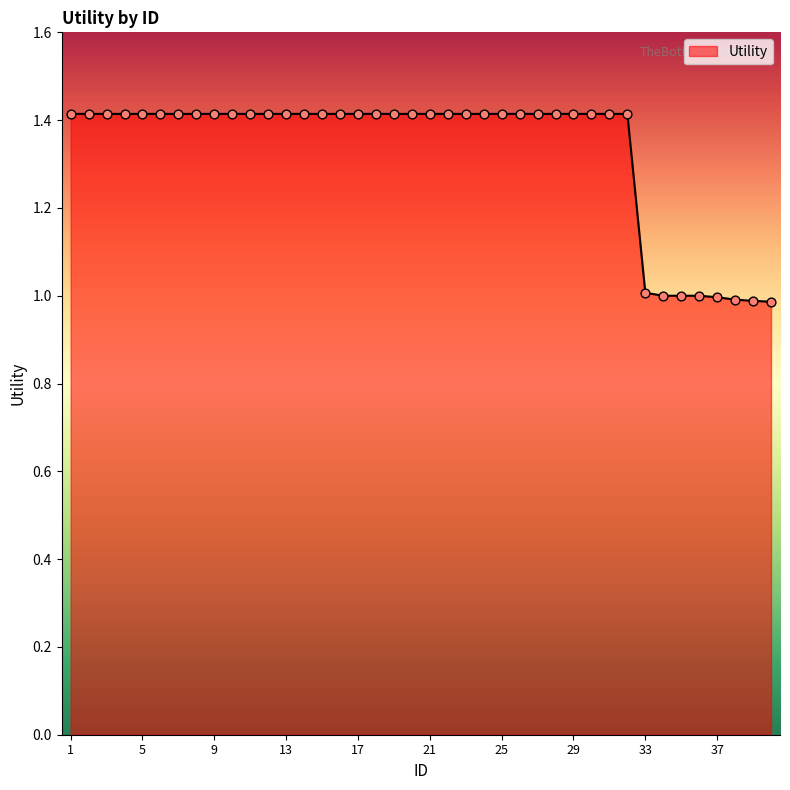

What is the minimum value shown in the chart?

1.0